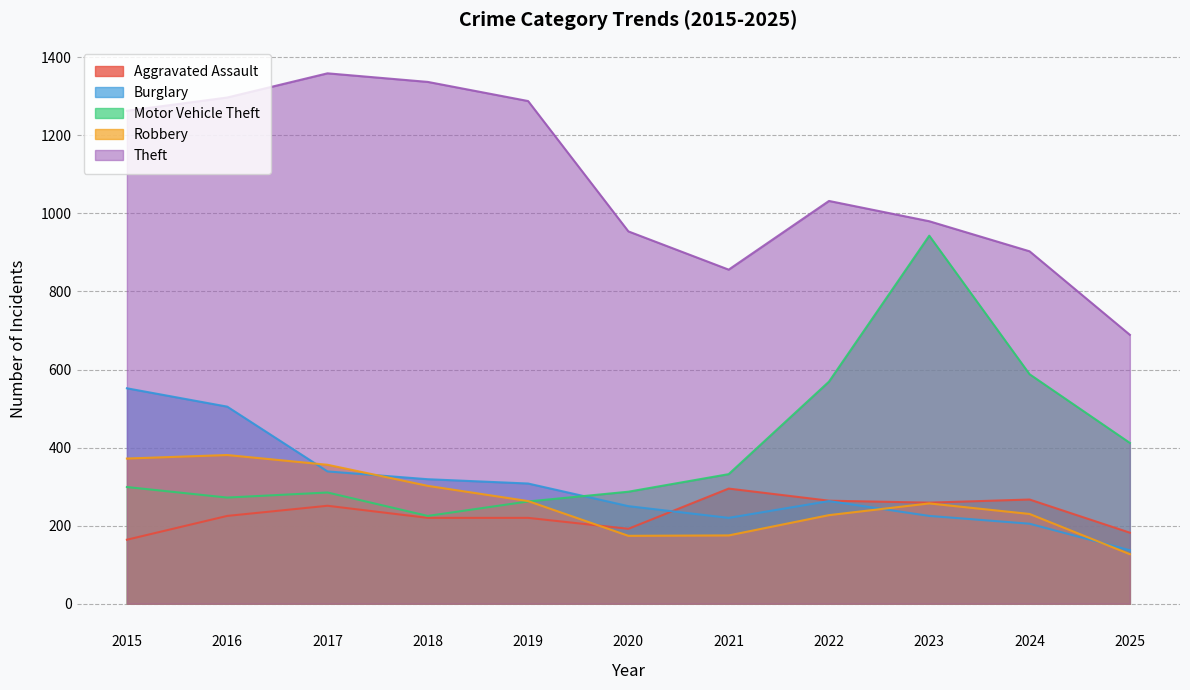

Read the Theft value at 2021.

856